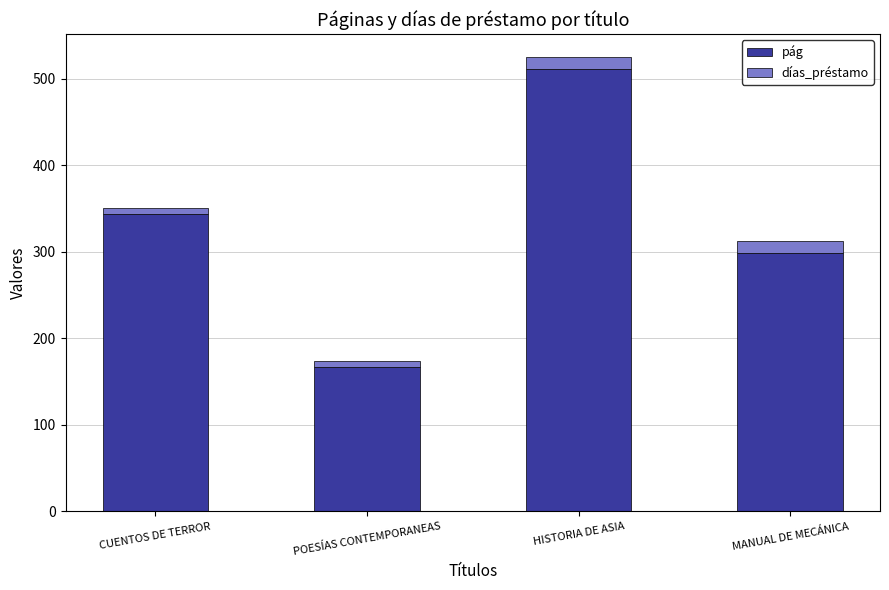

What is the lowest value of the pág series?

167